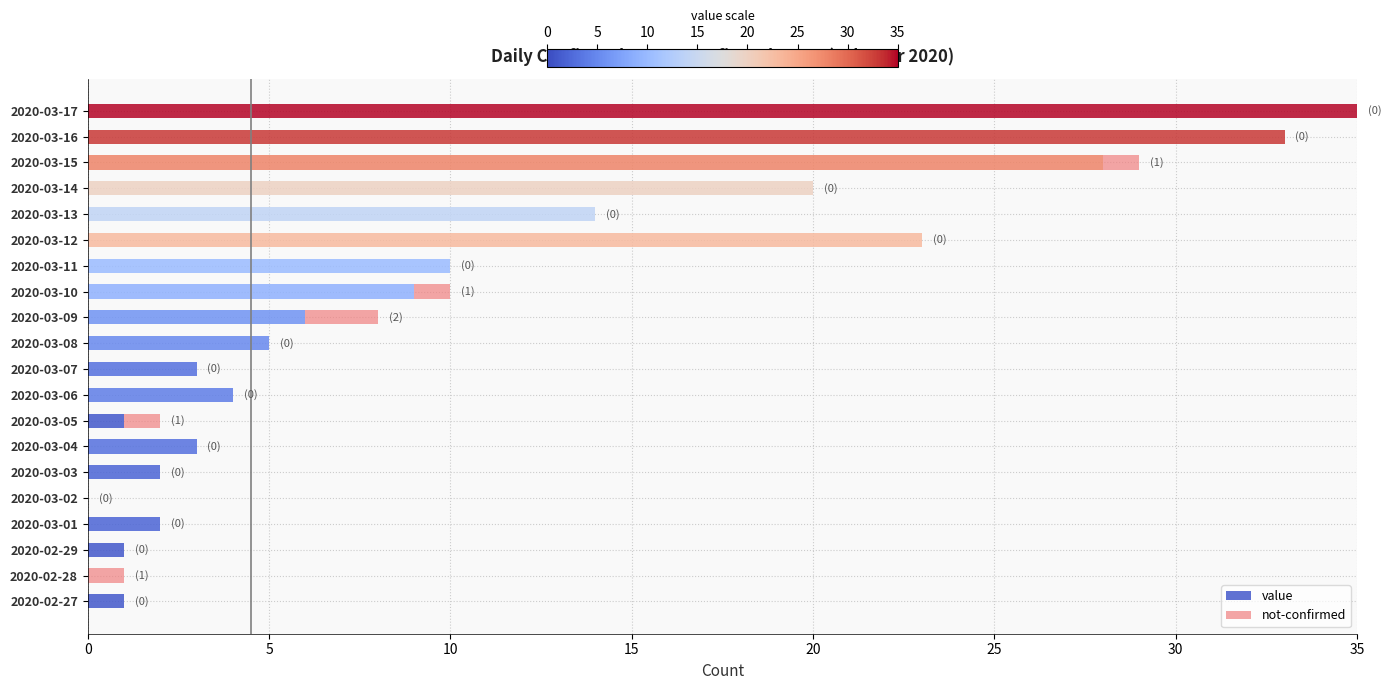

Is it true that value equals 3 at 2020-03-04?

True